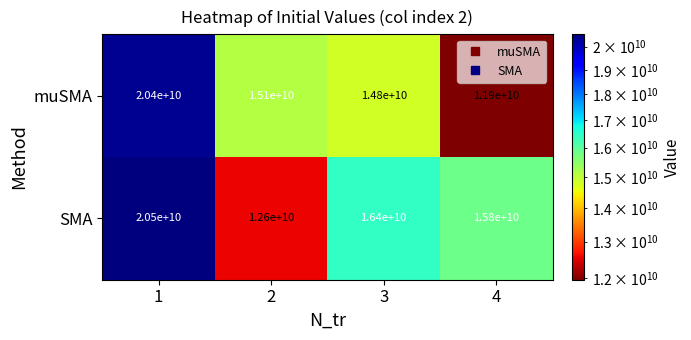

What is the greatest value displayed?

20500000000